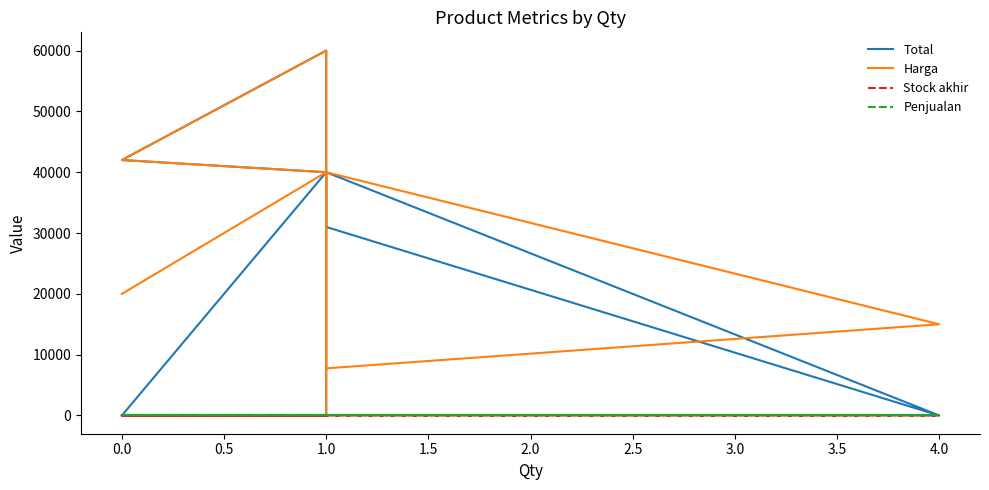

Does the chart display data point markers on the line(s)?

No